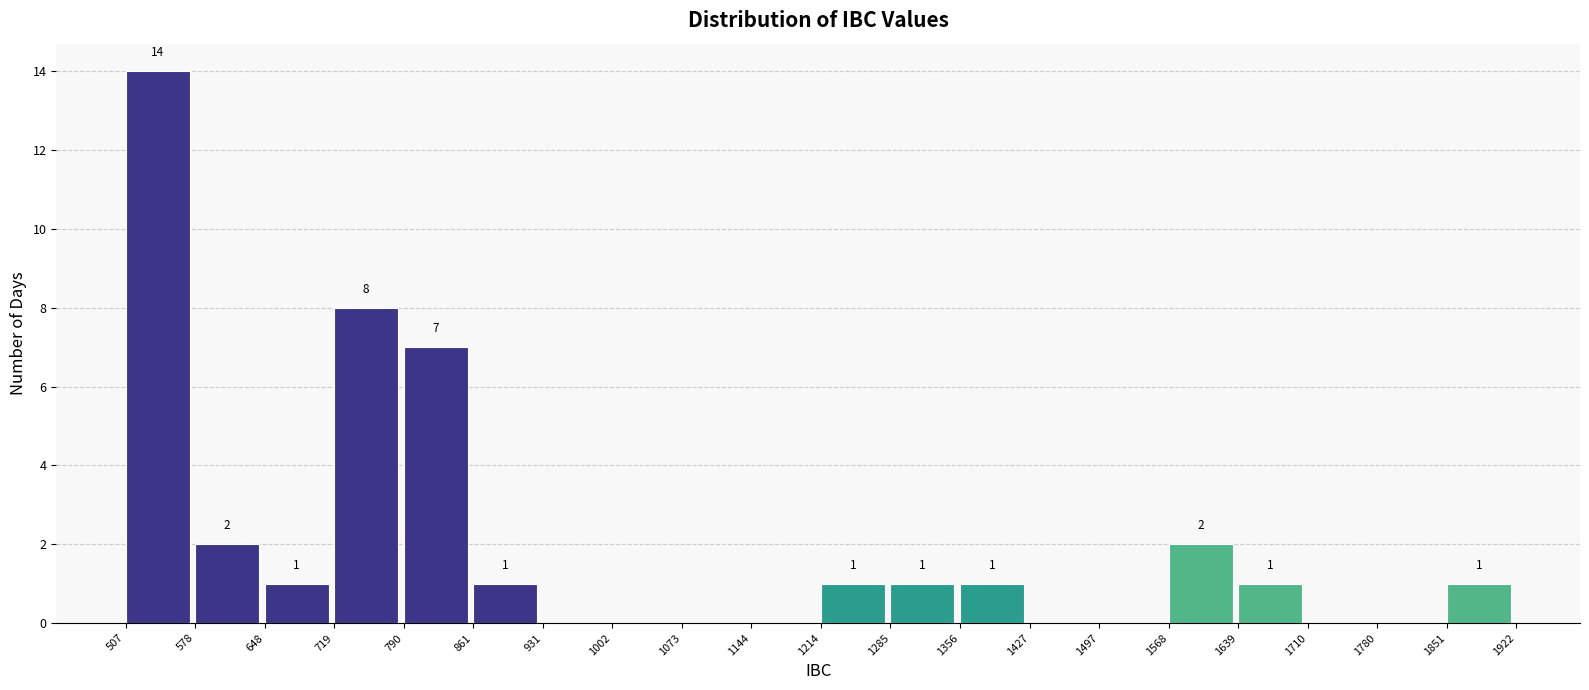

Which range on the x-axis has the tallest bar?

507 to 578